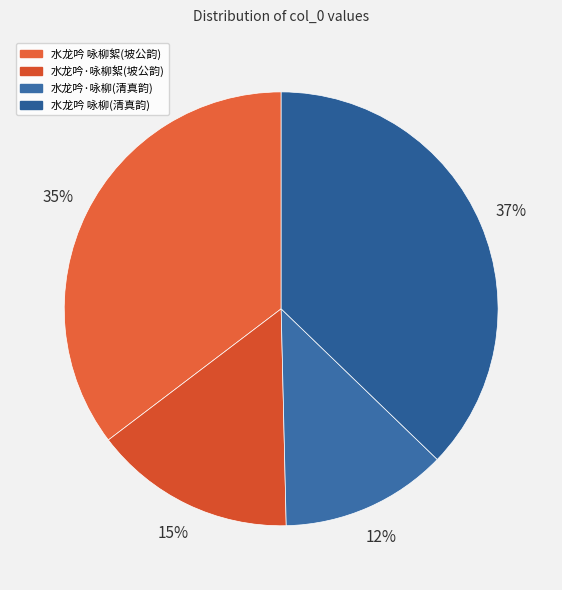

Count the number of slices in the pie.

4